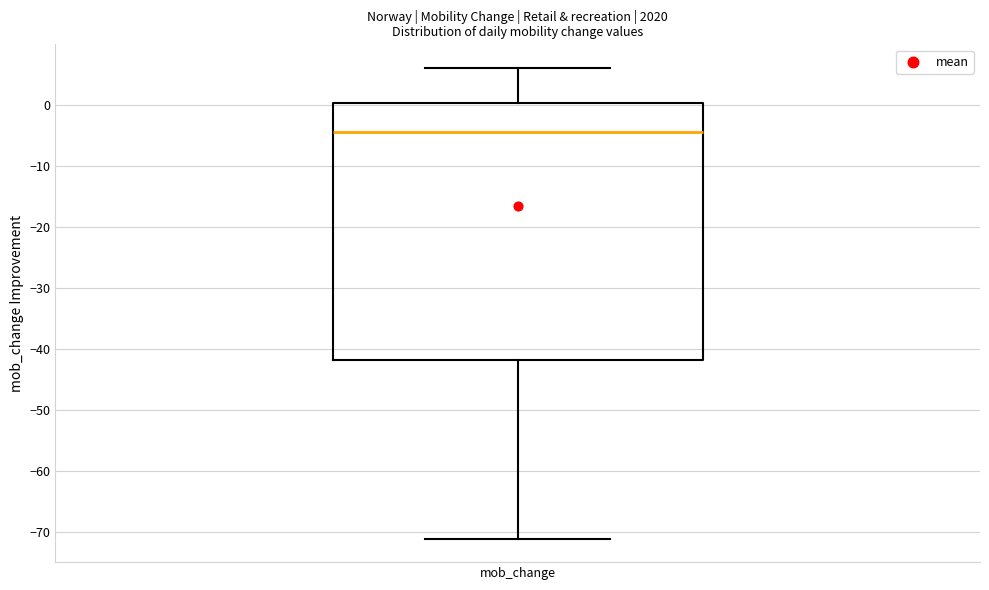

Read this box plot against the y-axis: the position of the median line, the range covered by the box, and the ends of both whiskers. The values are not printed on the chart, so give them approximately, as read against the axis.

median -4, box -42 to 0, whiskers -71 to 6